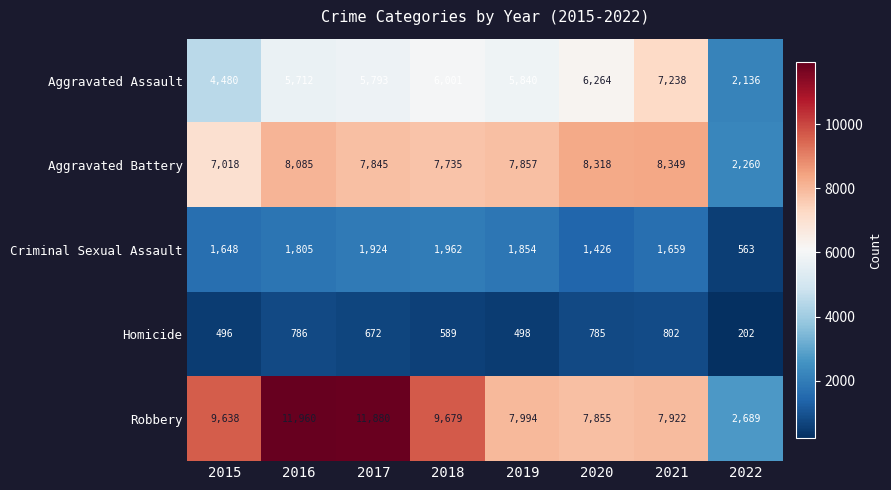

What is the spread (max minus min) of values at 2020?

7533